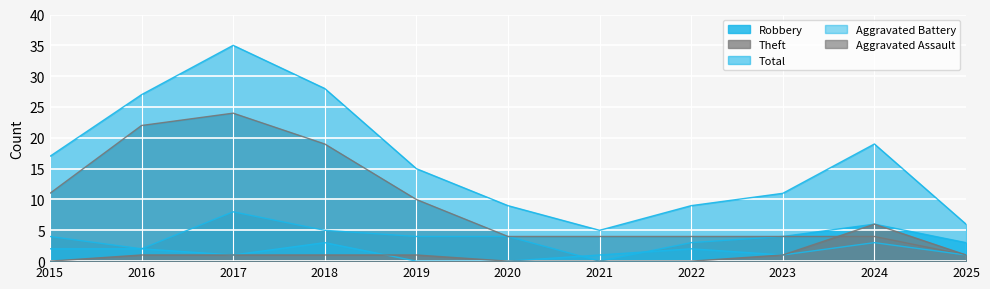

Rank the categories by Aggravated Assault value from lowest to highest.

2015, 2020, 2021, 2022, 2016, 2017, 2018, 2019, 2023, 2025, 2024